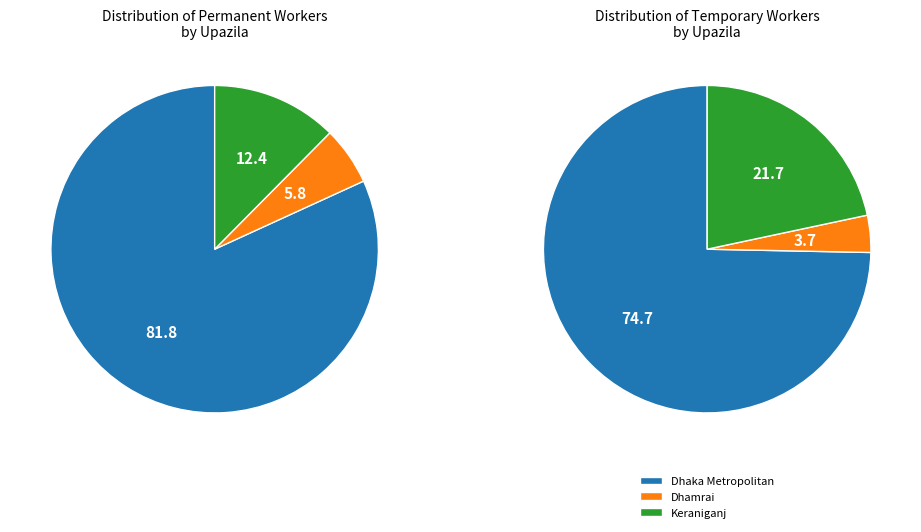

Count the number of slices in the pie.

6